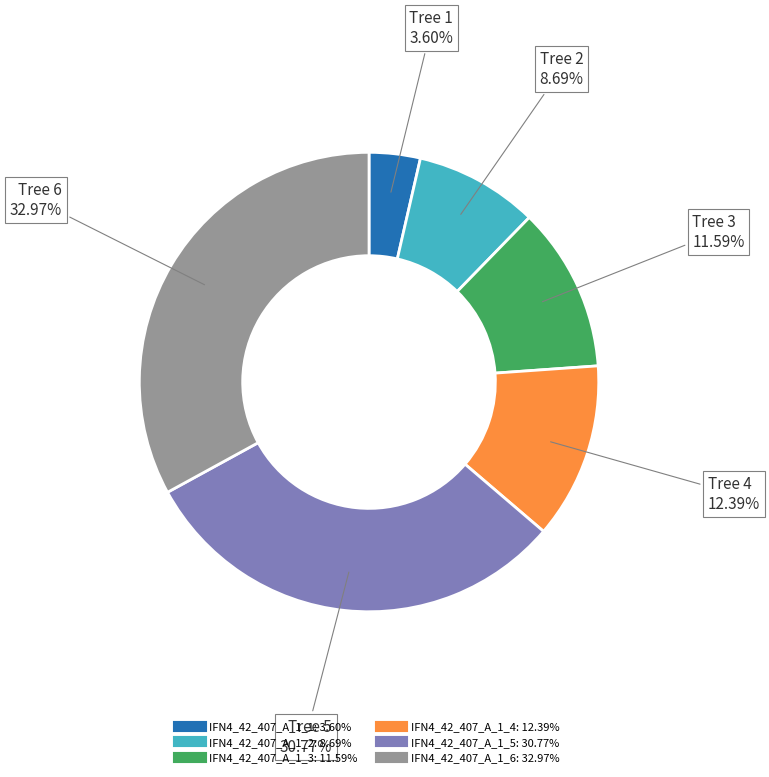

What is the largest slice in the pie chart?

IFN4_42_407_A_1_6